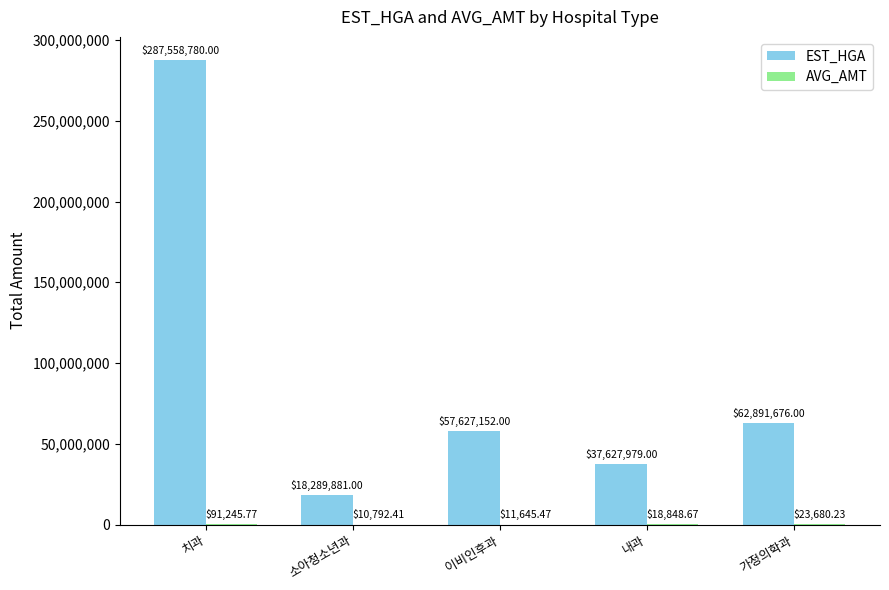

At which category is the sum across all series the highest?

치과